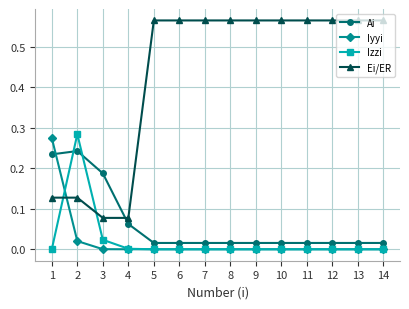

True or false: Ai and Ei/ER intersect in this chart.

True